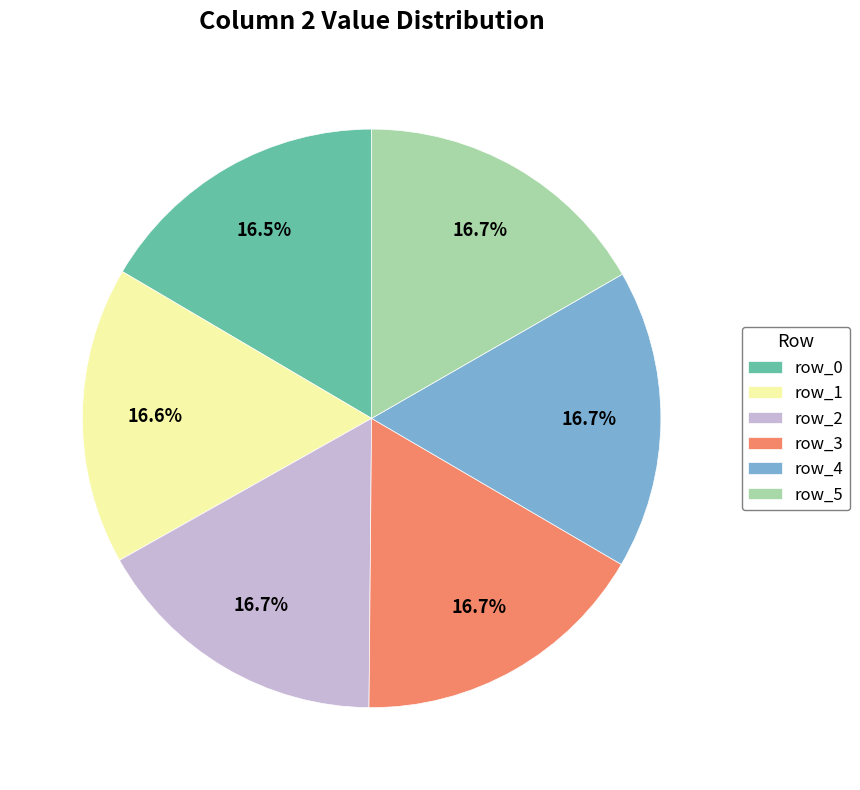

Does row_1 account for over 50% of the chart?

No